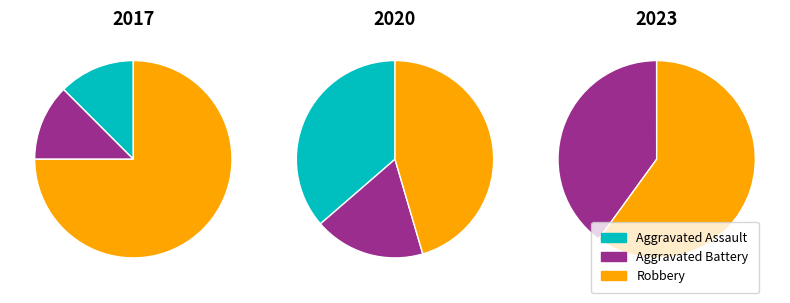

Does Aggravated Battery account for over 50% of the chart?

No